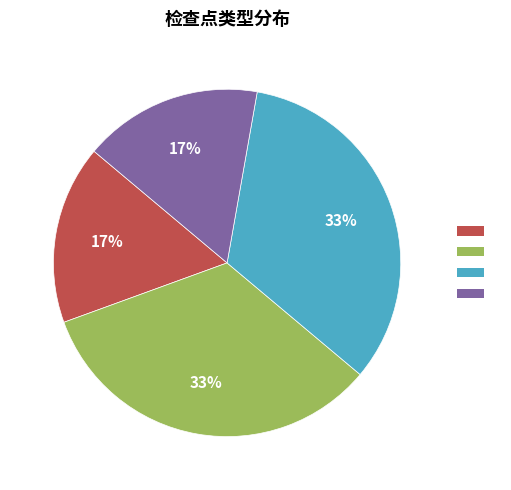

Is there a majority slice in this chart?

No